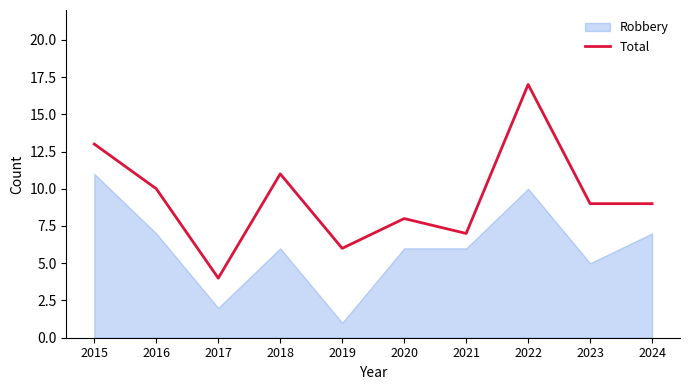

How many categories are shown in the chart?

10